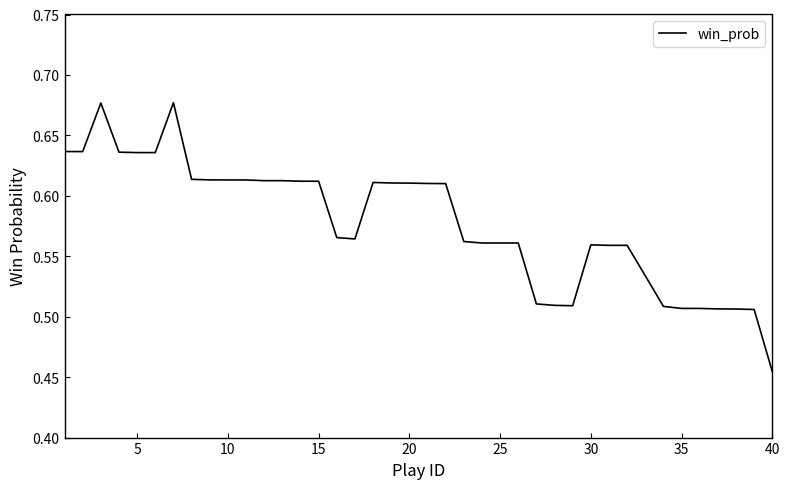

How many lines are shown in the chart?

1